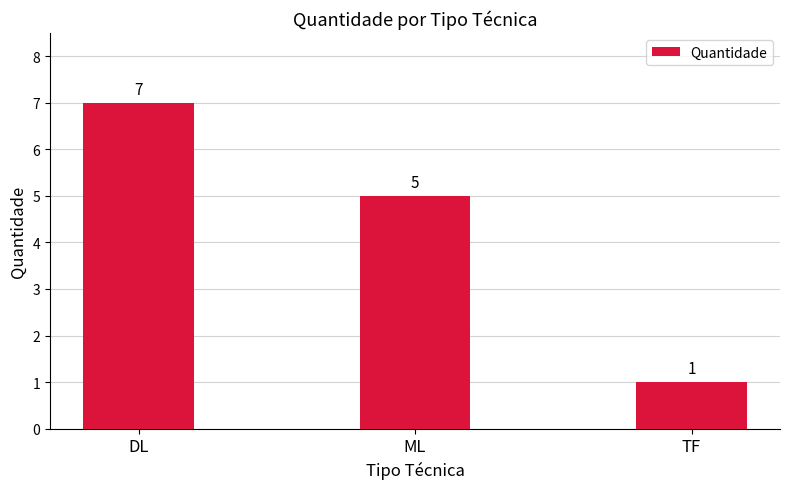

At which category does the chart reach its peak across all series?

DL